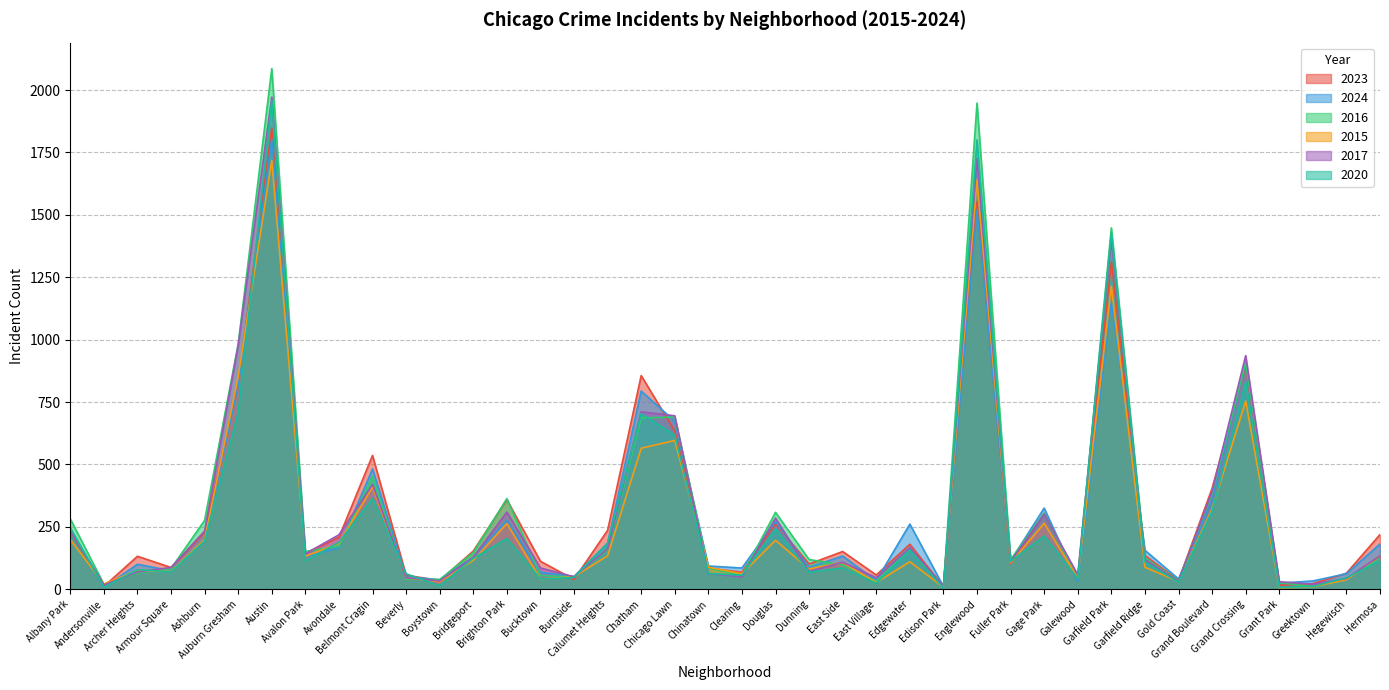

True or false: 2016 and 2015 cross at least once.

True